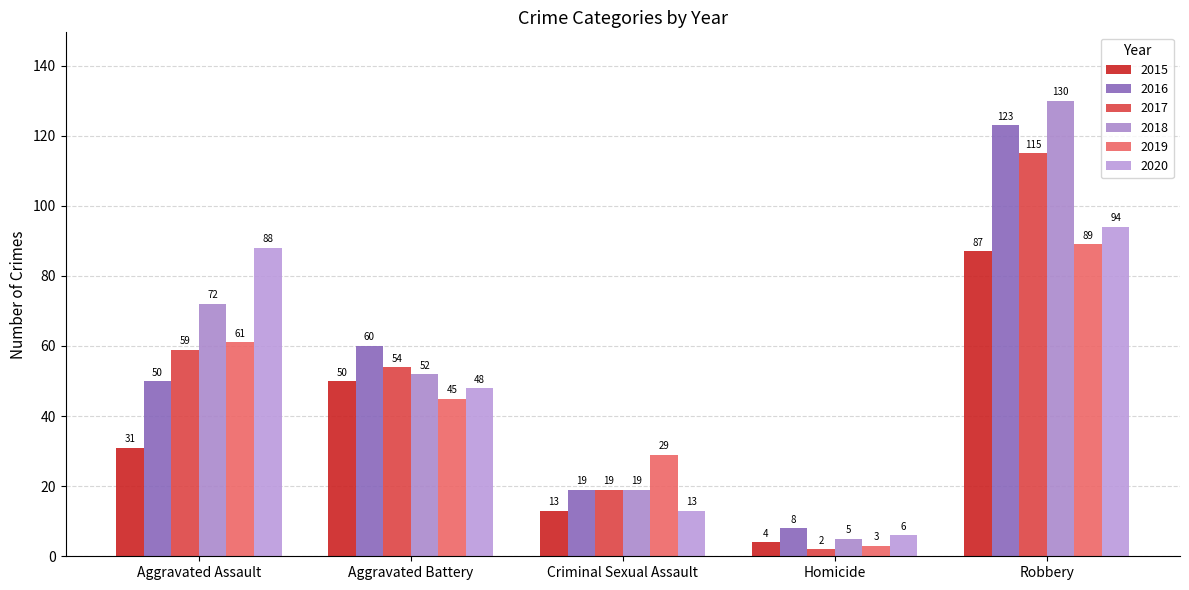

Is it true that 2019 equals 45 at Robbery?

False